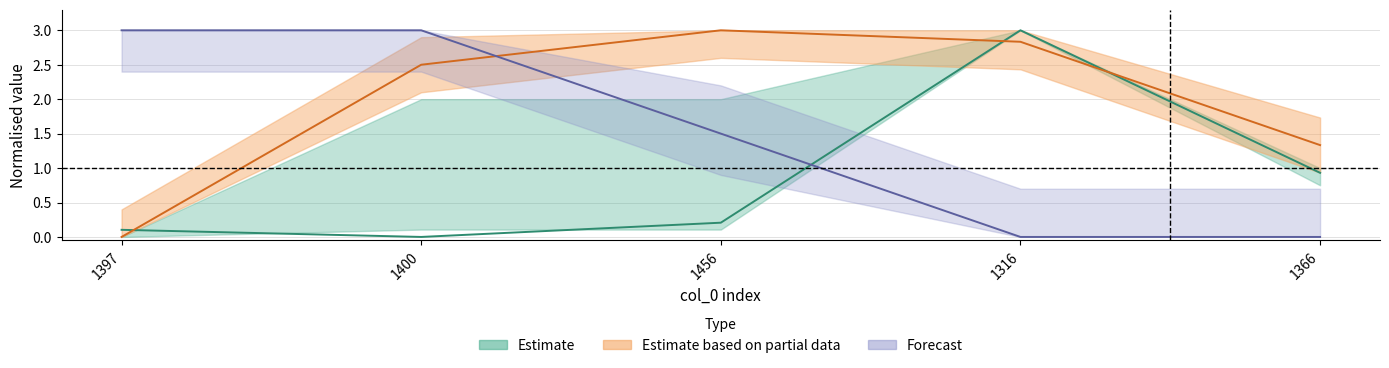

Where do col_4 and col_3 first cross each other?

1397 and 1400